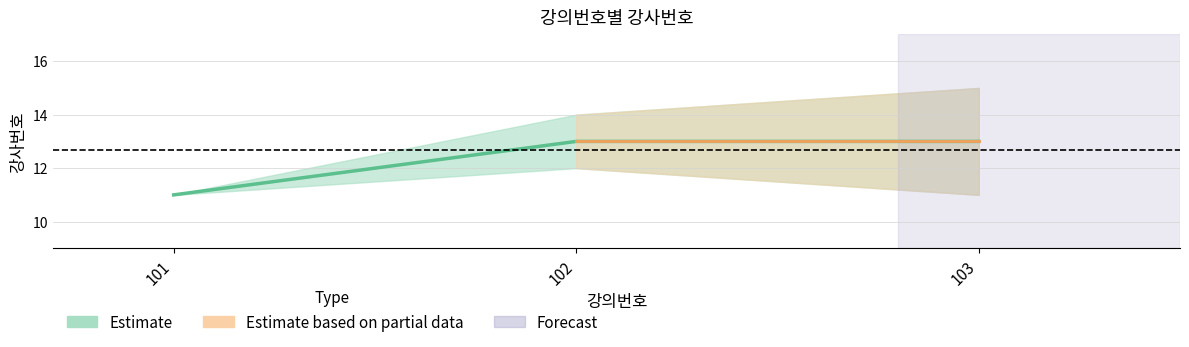

How many interior local peaks (higher than both neighbors) does the data have?

1